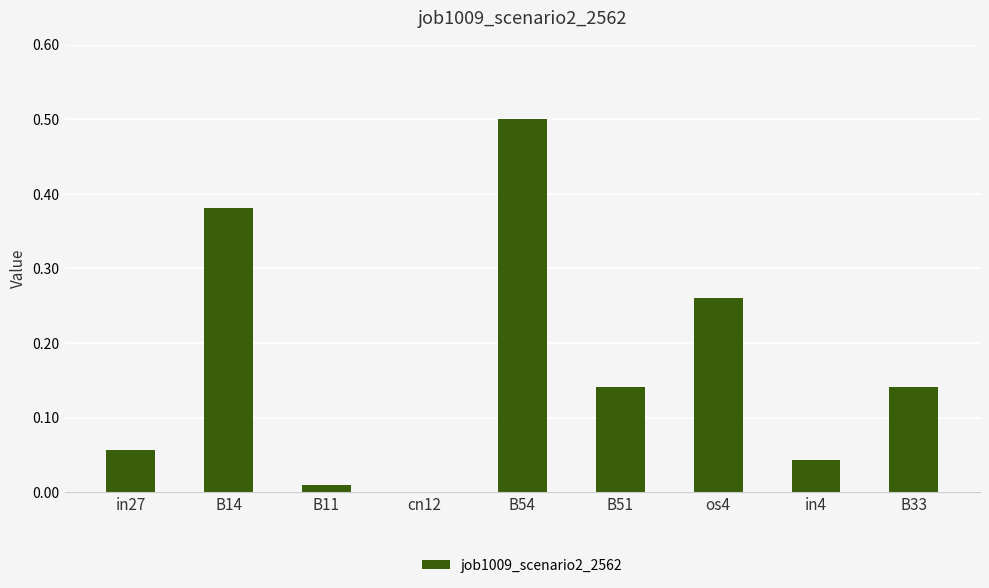

The chart shows a value of 0.1 at B14. True or false?

False